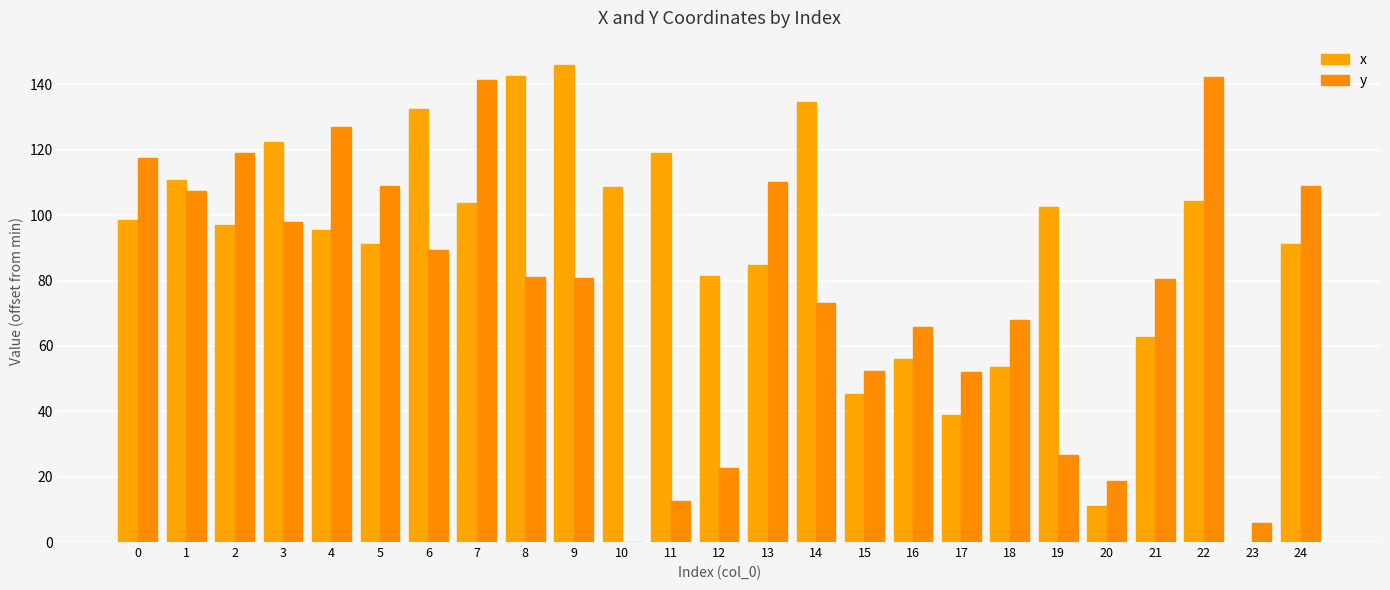

The x series shows 19.6 at 21. True or false?

False